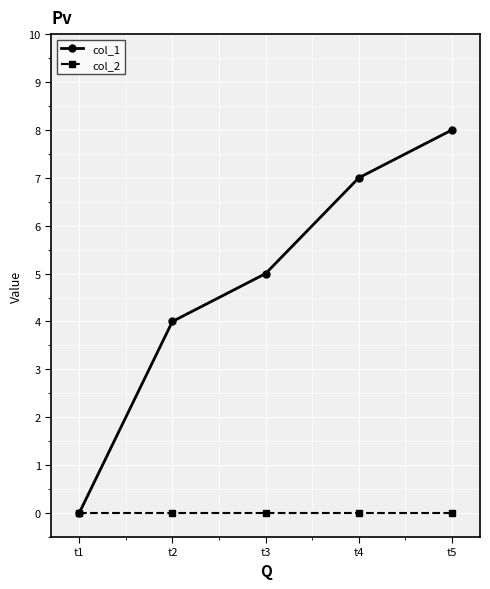

At t3, list the series in order from smallest to largest.

col_2, col_1